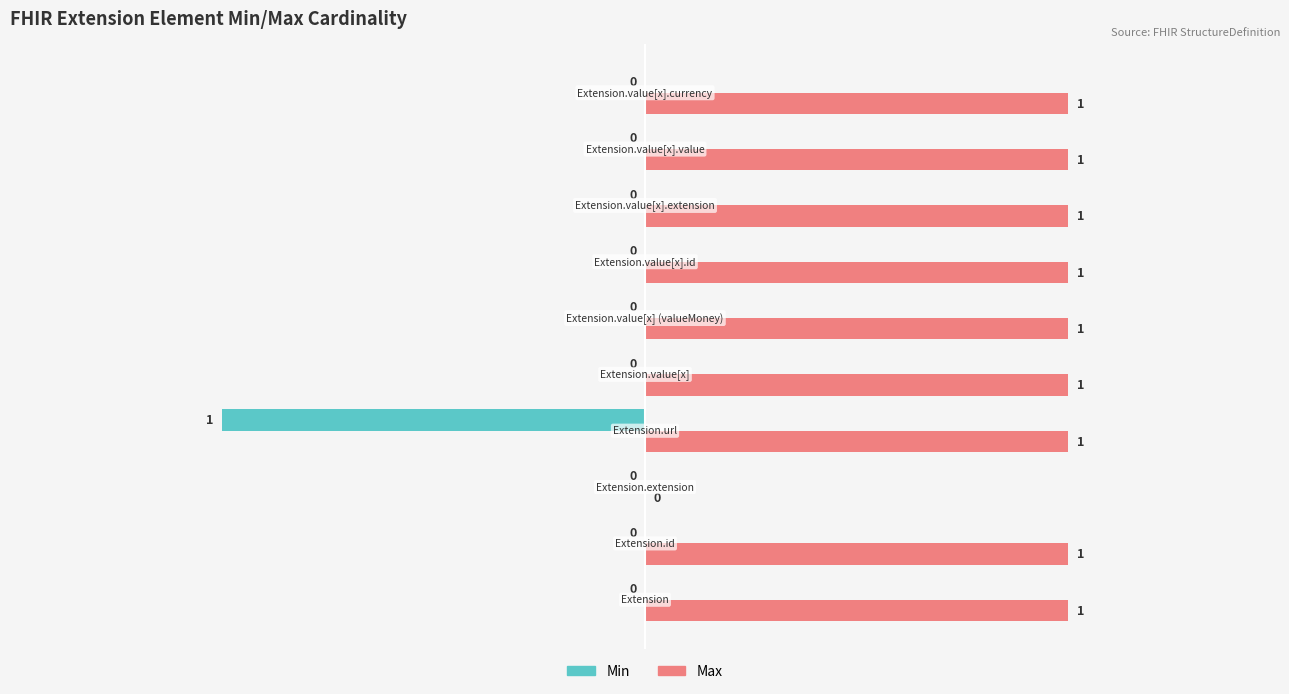

Which series has the largest total across all categories?

Max